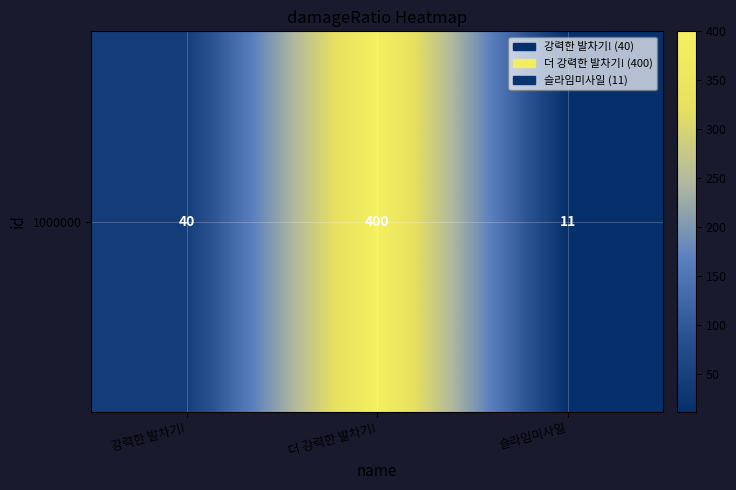

True or false: the data shows 6 at 슬라임미사일.

False